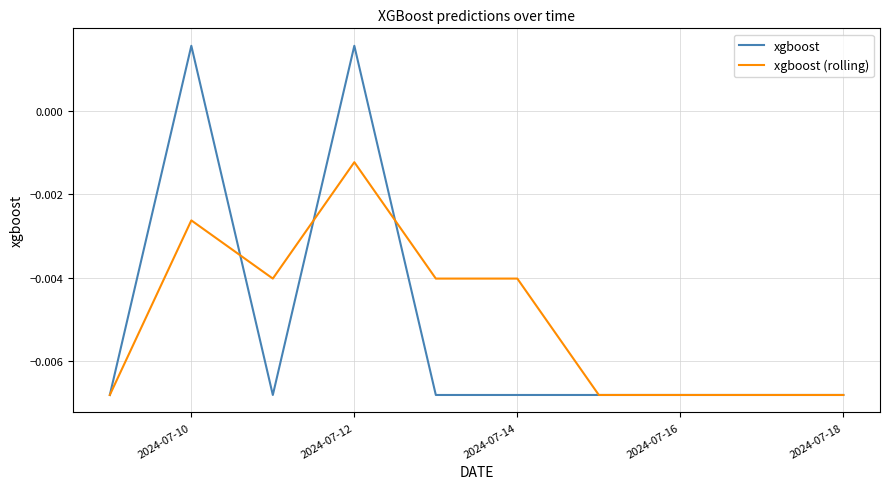

Which series has the widest spread of values?

xgboost